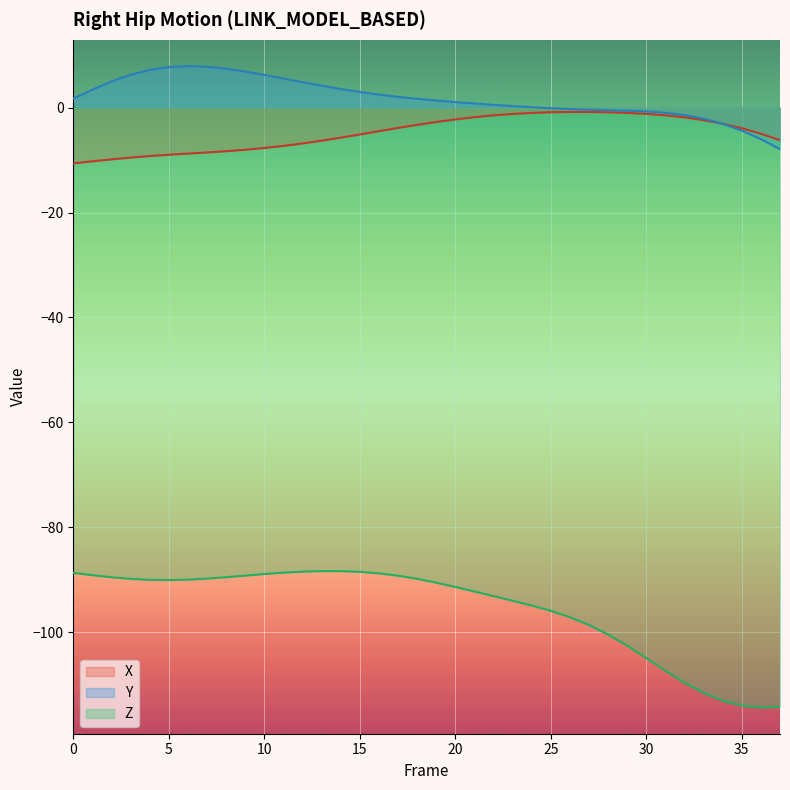

Reading left to right, extract all data points from this chart.

X: -10.6	-10.2	-9.8	-9.5	-9.2	-9.0	-8.7	-8.5	-8.3	-8.0	-7.7	-7.3	-6.8	-6.3	-5.7	-5.1	-4.5	-3.9	-3.3	-2.7	-2.2	-1.8	-1.5	-1.2	-1.0	-0.9	-0.8	-0.8	-0.9	-1.0	-1.2	-1.5	-1.8	-2.4	-3.1	-3.9	-5.0	-6.2
Y: 1.7	3.4	5.0	6.3	7.2	7.8	7.9	7.8	7.4	6.9	6.3	5.6	4.9	4.2	3.6	3.0	2.5	2.1	1.7	1.4	1.1	0.8	0.6	0.3	0.1	-0.1	-0.3	-0.4	-0.5	-0.6	-0.7	-1.0	-1.4	-2.1	-3.1	-4.4	-6.0	-7.9
Z: -88.7	-89.2	-89.6	-89.9	-90.0	-90.1	-90.0	-89.8	-89.5	-89.2	-88.9	-88.7	-88.5	-88.4	-88.4	-88.5	-88.8	-89.3	-89.9	-90.6	-91.4	-92.3	-93.2	-94.0	-94.9	-96.0	-97.2	-98.7	-100.5	-102.6	-105.0	-107.4	-109.7	-111.6	-113.1	-114.0	-114.4	-114.3